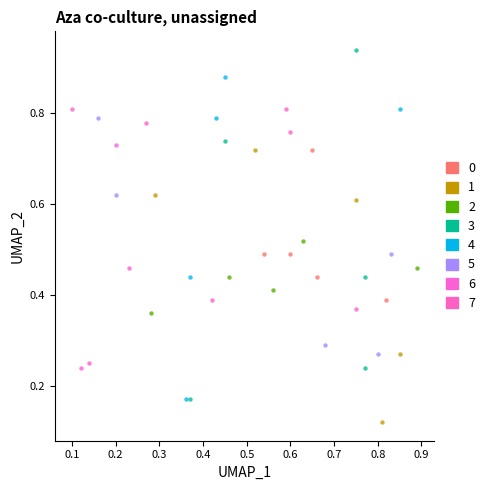

Which series has the widest spread of Y values?

3